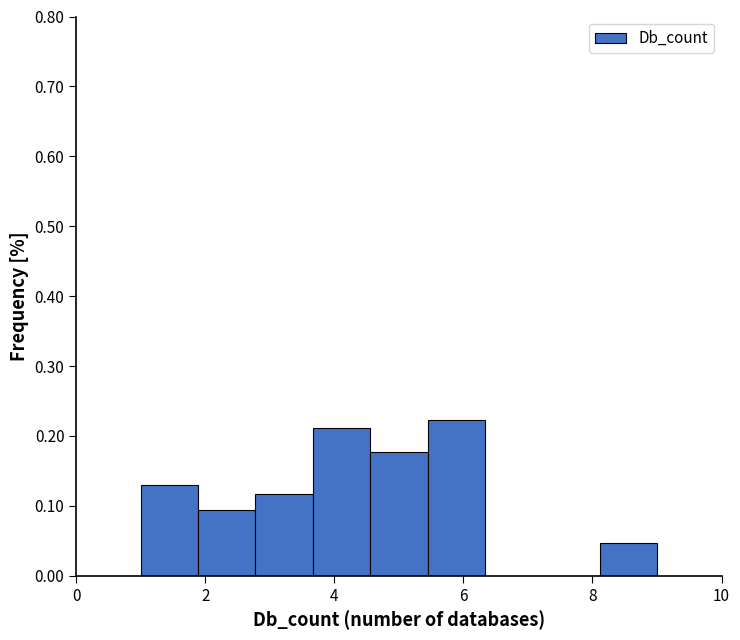

Reading left to right, transcribe this chart: for each bar, give the range it covers on the x-axis and its height. Neither the bar edges nor the heights are printed on the chart, so give them approximately, as read against the axes.

1.0 to 1.8: 0.13
1.8 to 2.8: 0.09
2.8 to 3.6: 0.12
3.6 to 4.6: 0.21
4.6 to 5.4: 0.18
5.4 to 6.4: 0.22
6.4 to 7.2: 0
7.2 to 8.2: 0
8.2 to 9.0: 0.05